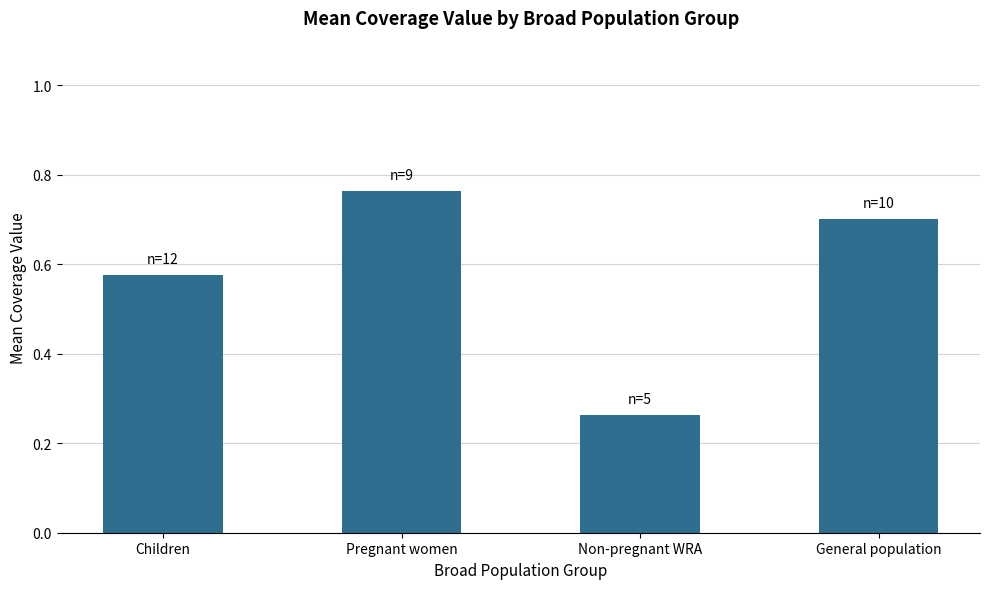

Which has a higher value, Non-pregnant WRA or Children?

Children